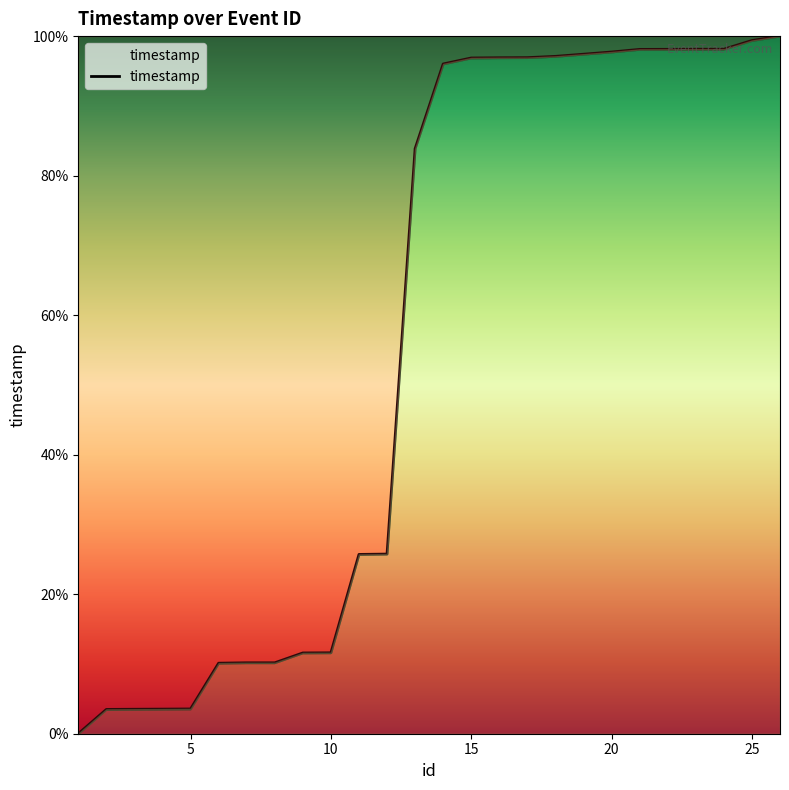

What is the maximum value shown in the chart?

100.0